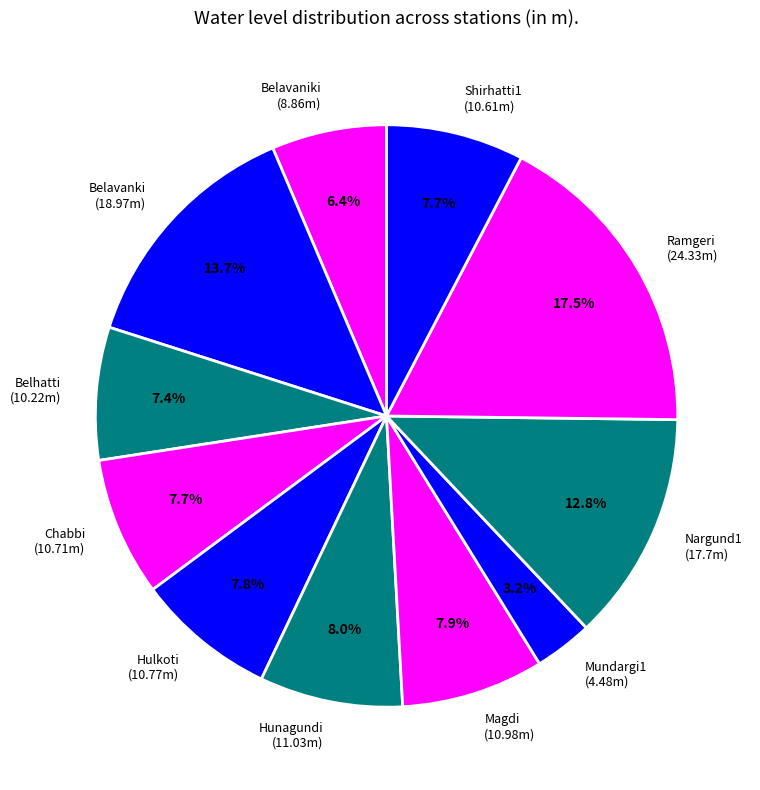

Does any single category account for the majority?

No